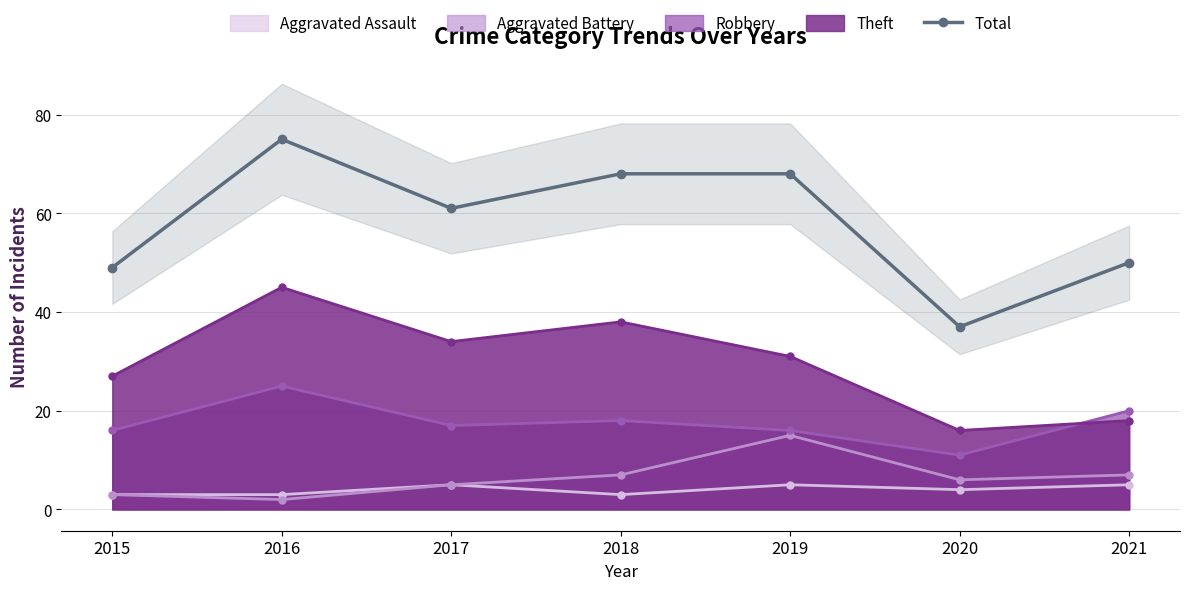

What is the value of the 1st point from the left?

49